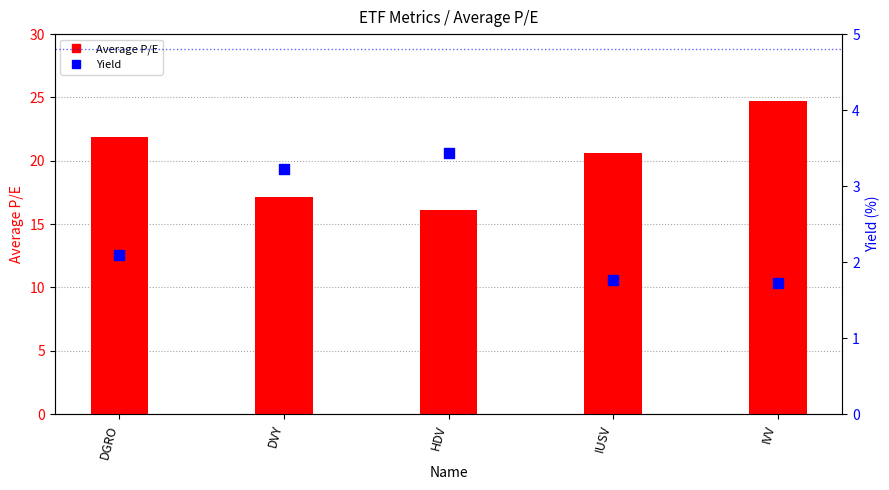

Which series reaches the minimum Y coordinate?

Yield